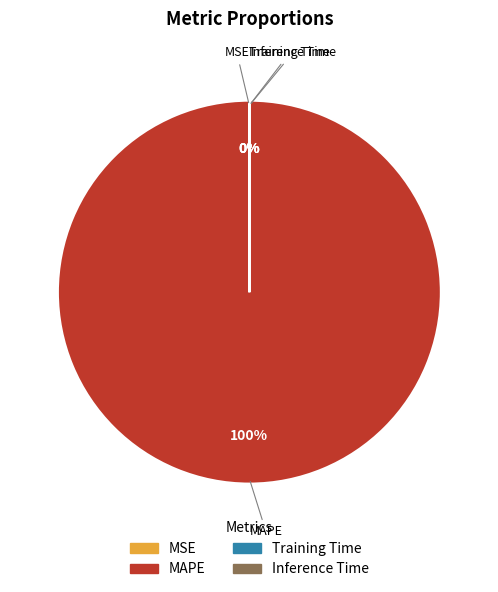

Combined, do MAPE and Training Time account for over 50%?

Yes